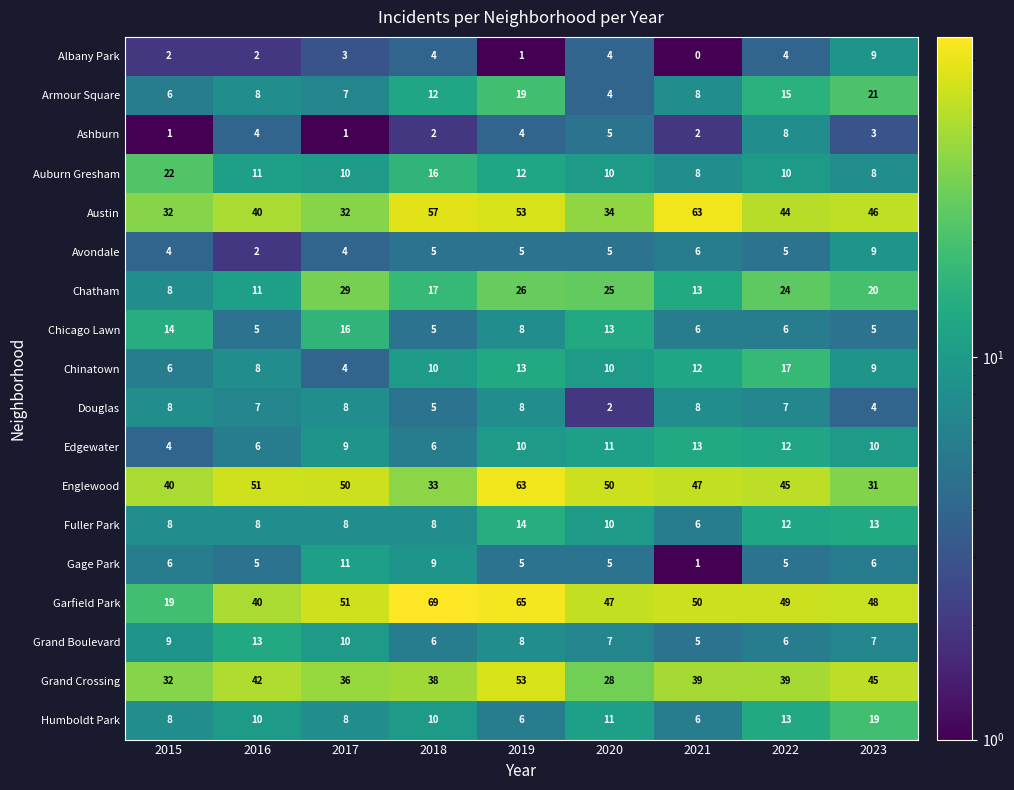

What value does the Auburn Gresham series have at 2017, to the nearest 5?

10